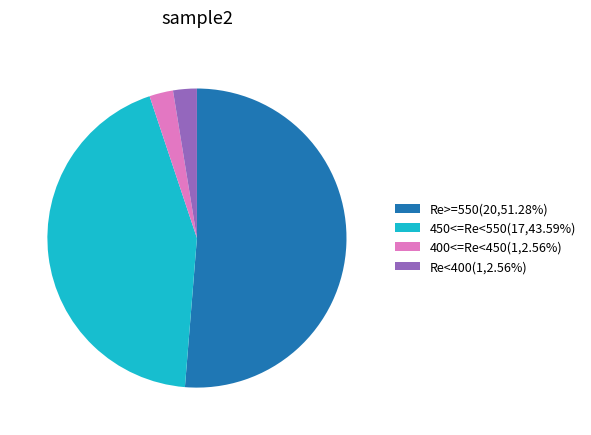

How many slices are in this pie chart?

4